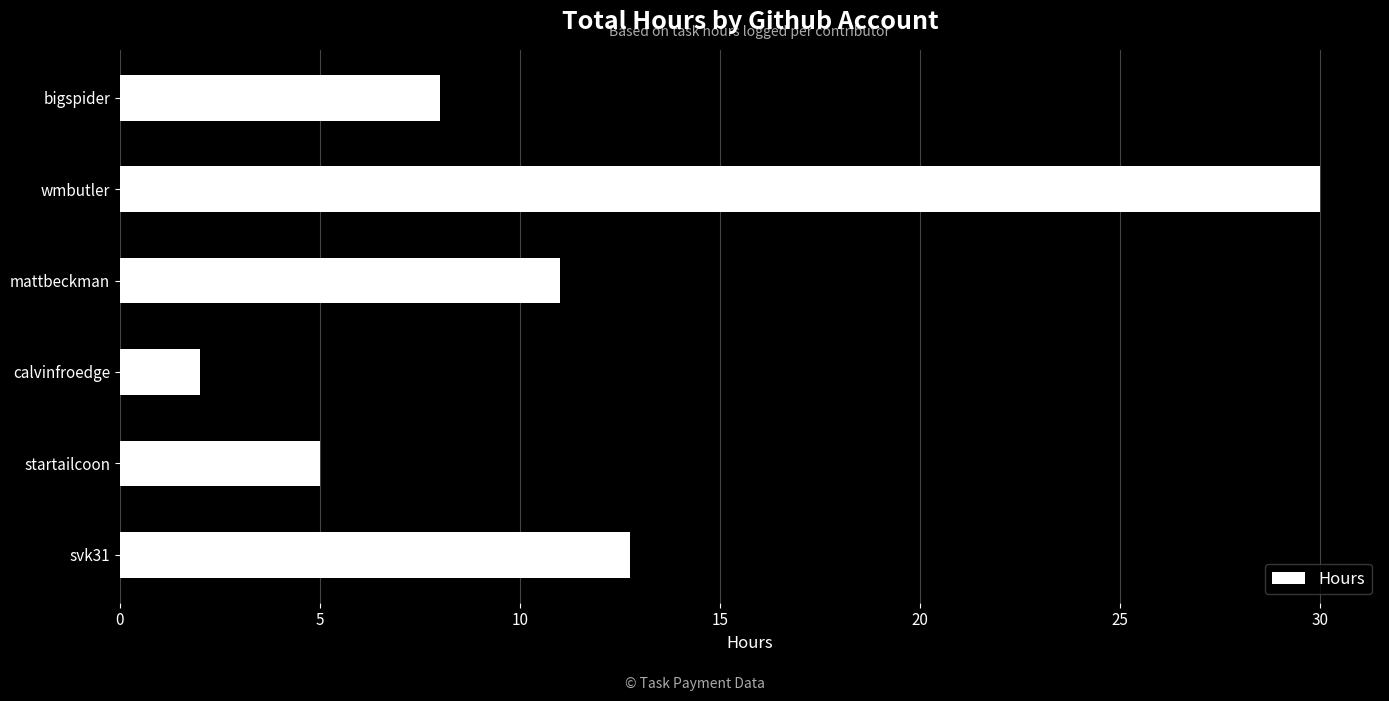

What is the difference between the maximum and minimum values?

28.0